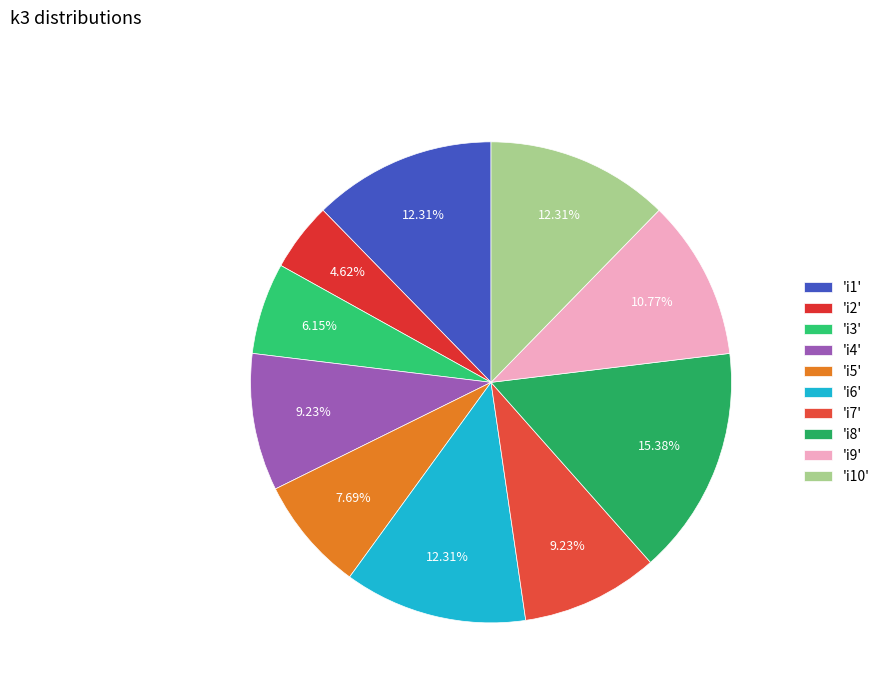

Does any single category account for the majority?

No